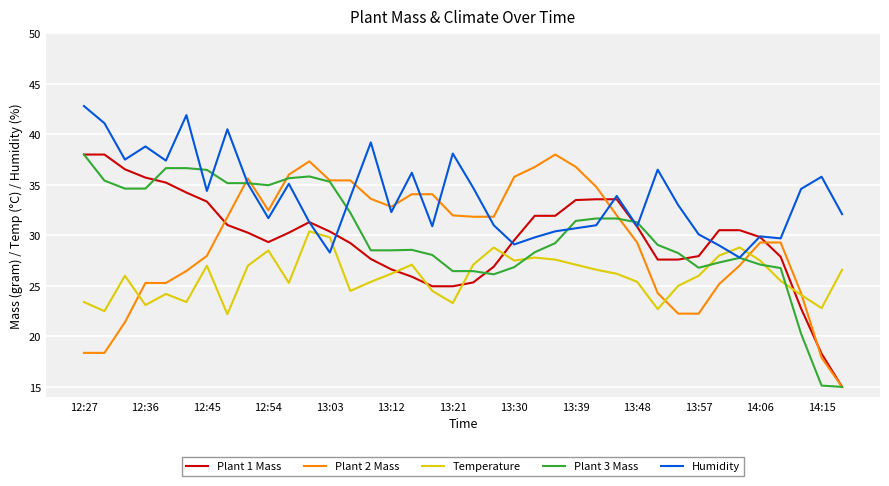

Which series has the largest total across all categories?

Humidity